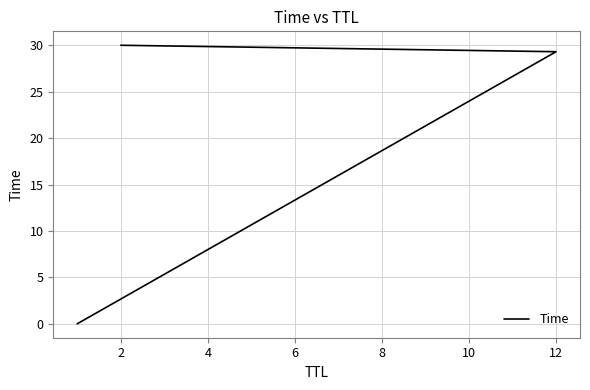

True or false: the data shows 0.0 at 0.

False